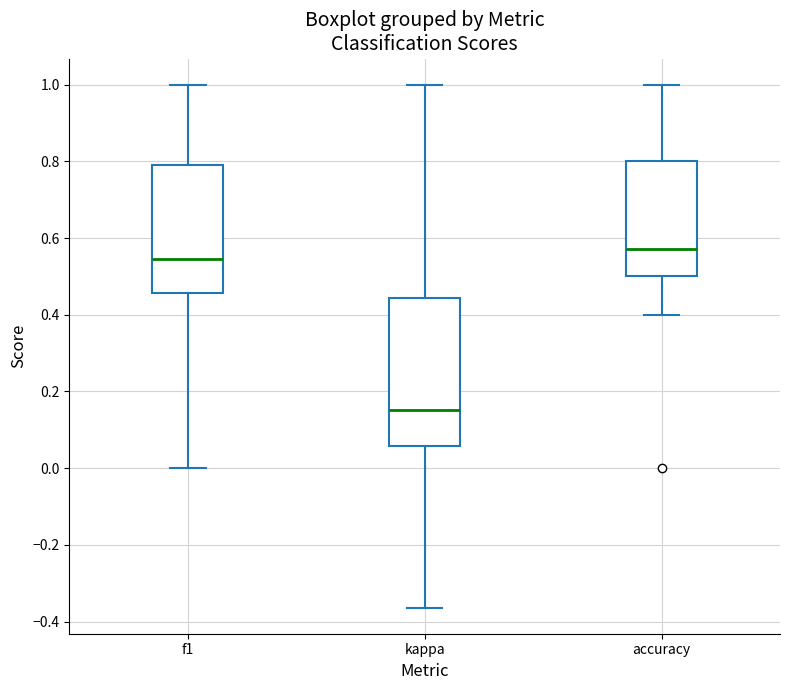

Reading left to right, transcribe this box plot: for each box, give where its median line is, the range the box spans, and where its two whiskers end, as read against the y-axis. The values are not printed on the chart, so give them approximately, as read against the axis.

f1: median 0.54, box 0.46 to 0.80, whiskers 0.00 to 1.00
kappa: median 0.16, box 0.06 to 0.44, whiskers -0.36 to 1.00
accuracy: median 0.58, box 0.50 to 0.80, whiskers 0.40 to 1.00